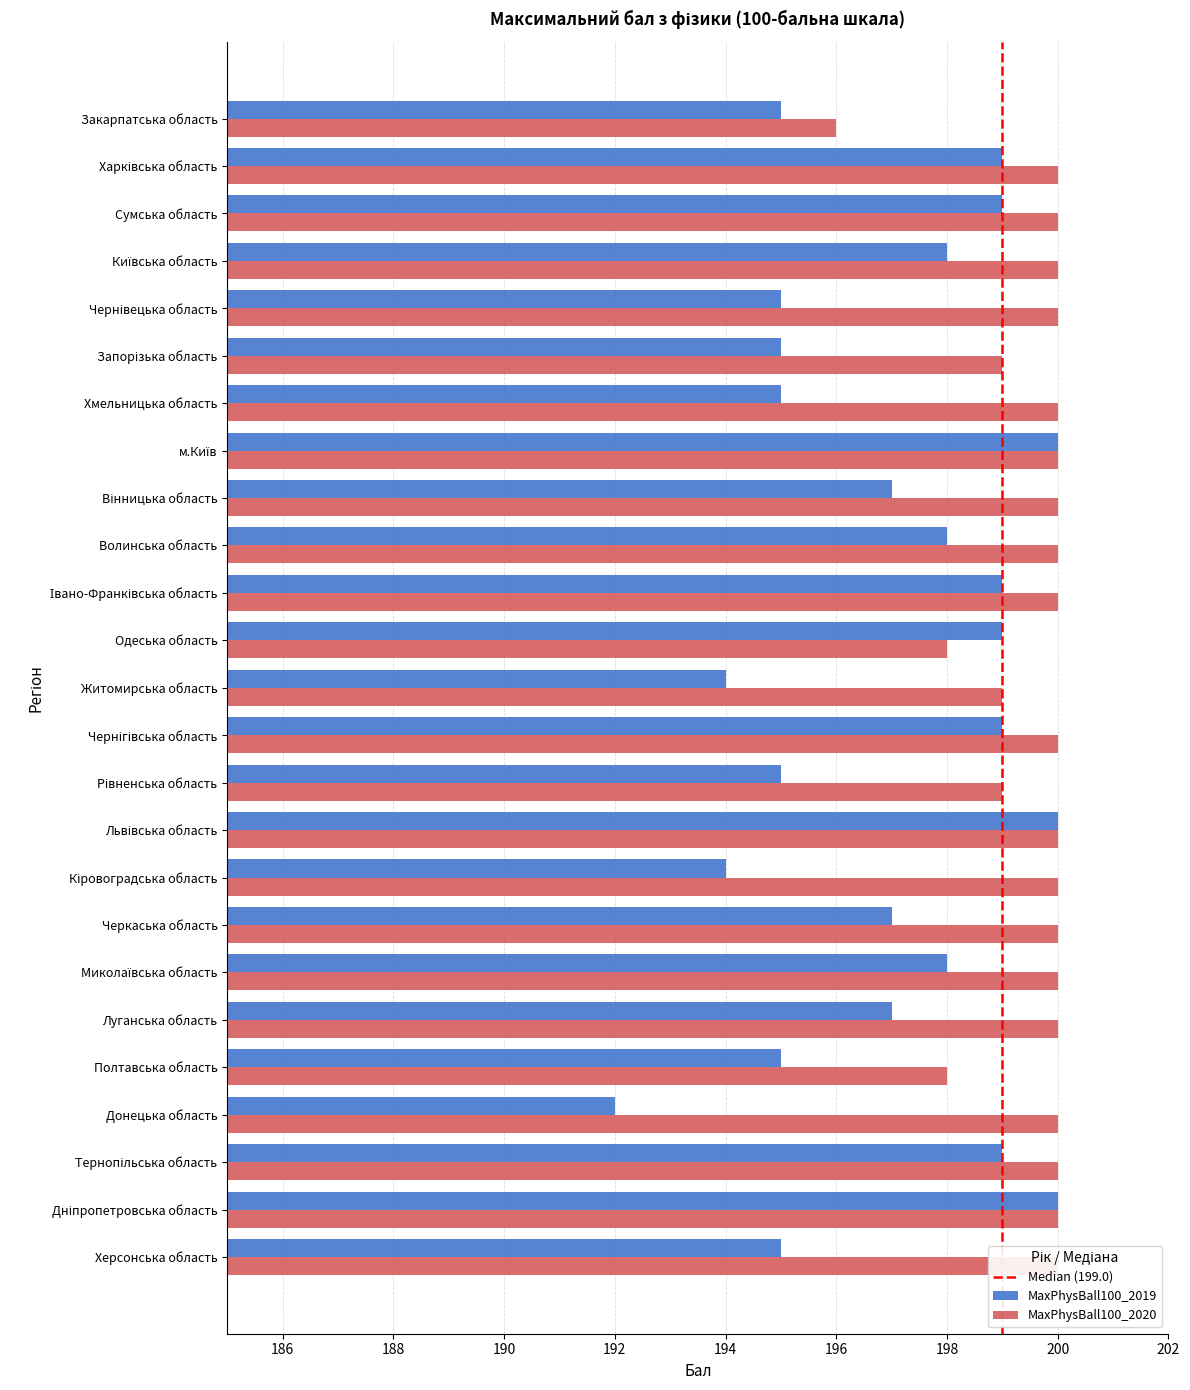

At which category does the chart reach its minimum across all series?

Донецька область